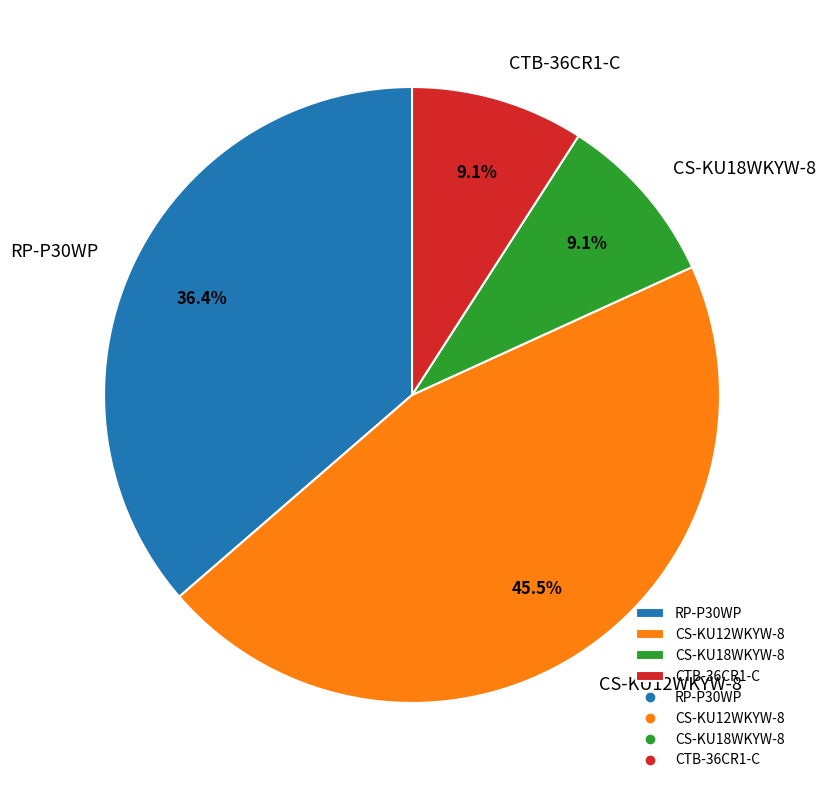

Approximately how many times larger is the value at CS-KU18WKYW-8 compared to CTB-36CR1-C?

1.0